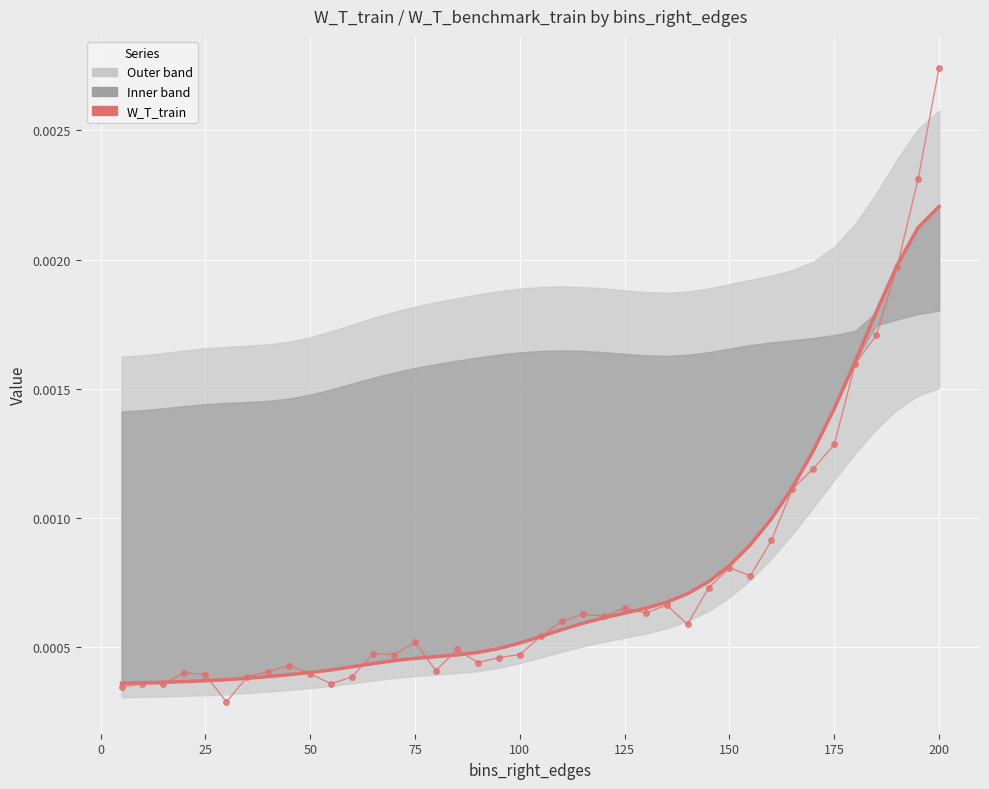

Is the value of W_T_train at 19 greater than the value of W_T_train (smooth) at 35?

No